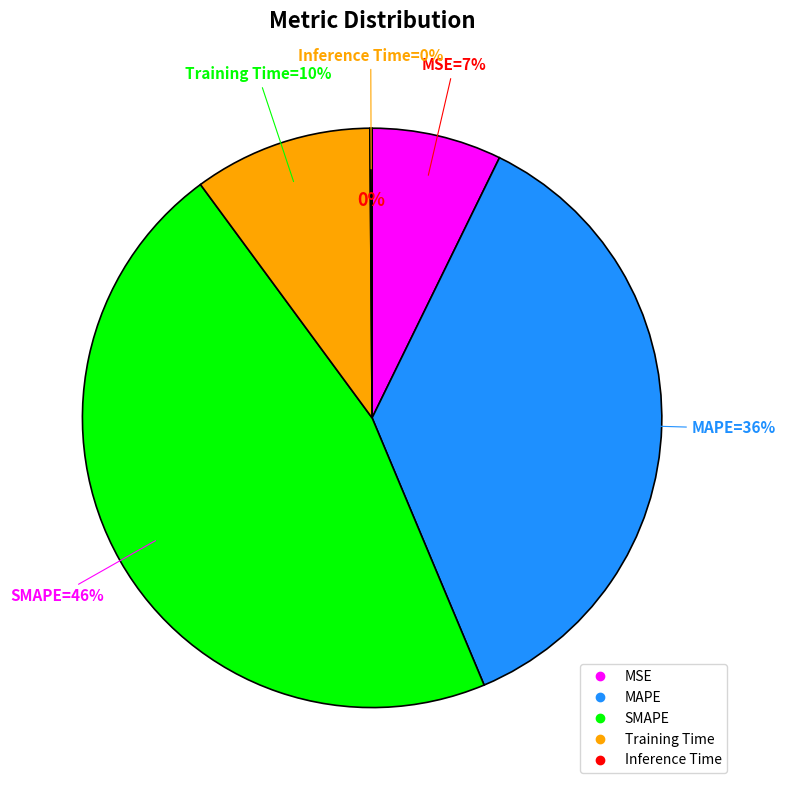

To the nearest percent, what percentage of the pie is MAPE?

36%